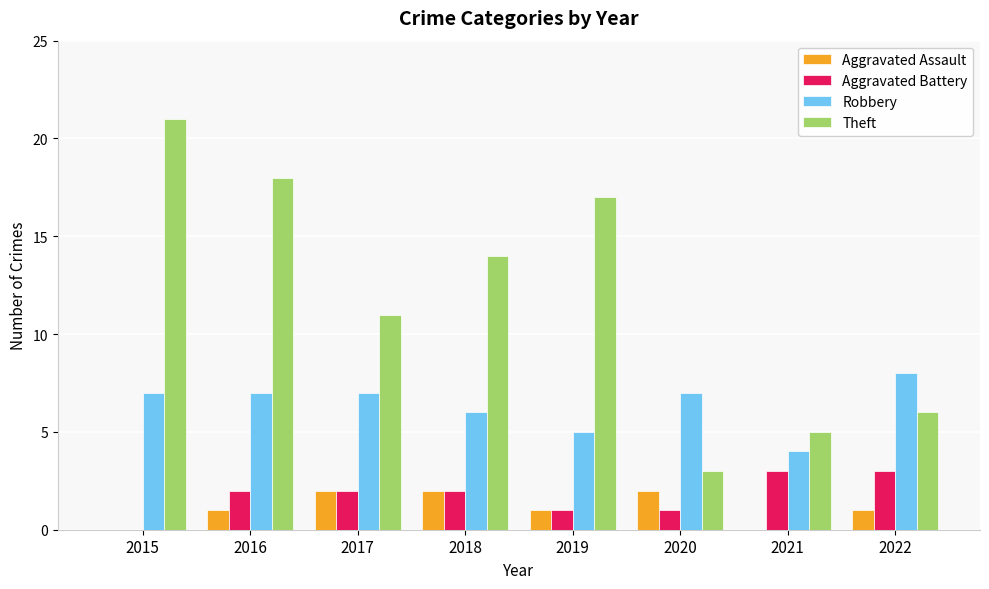

Count the Aggravated Assault values in the range 1 to 2.

6